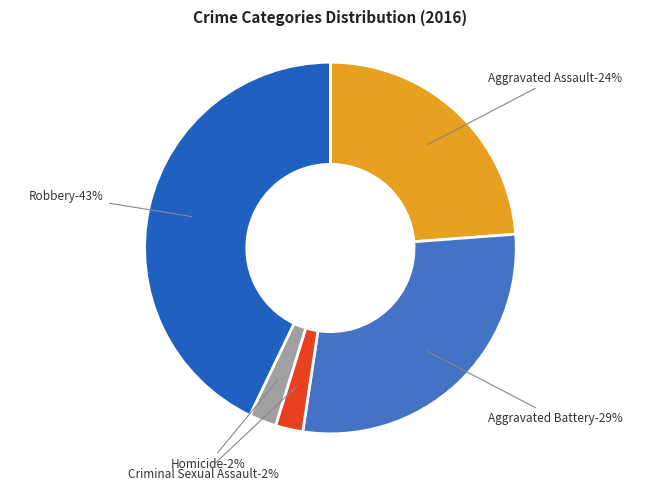

What percentage is the Criminal Sexual Assault slice, to the nearest percent?

2%